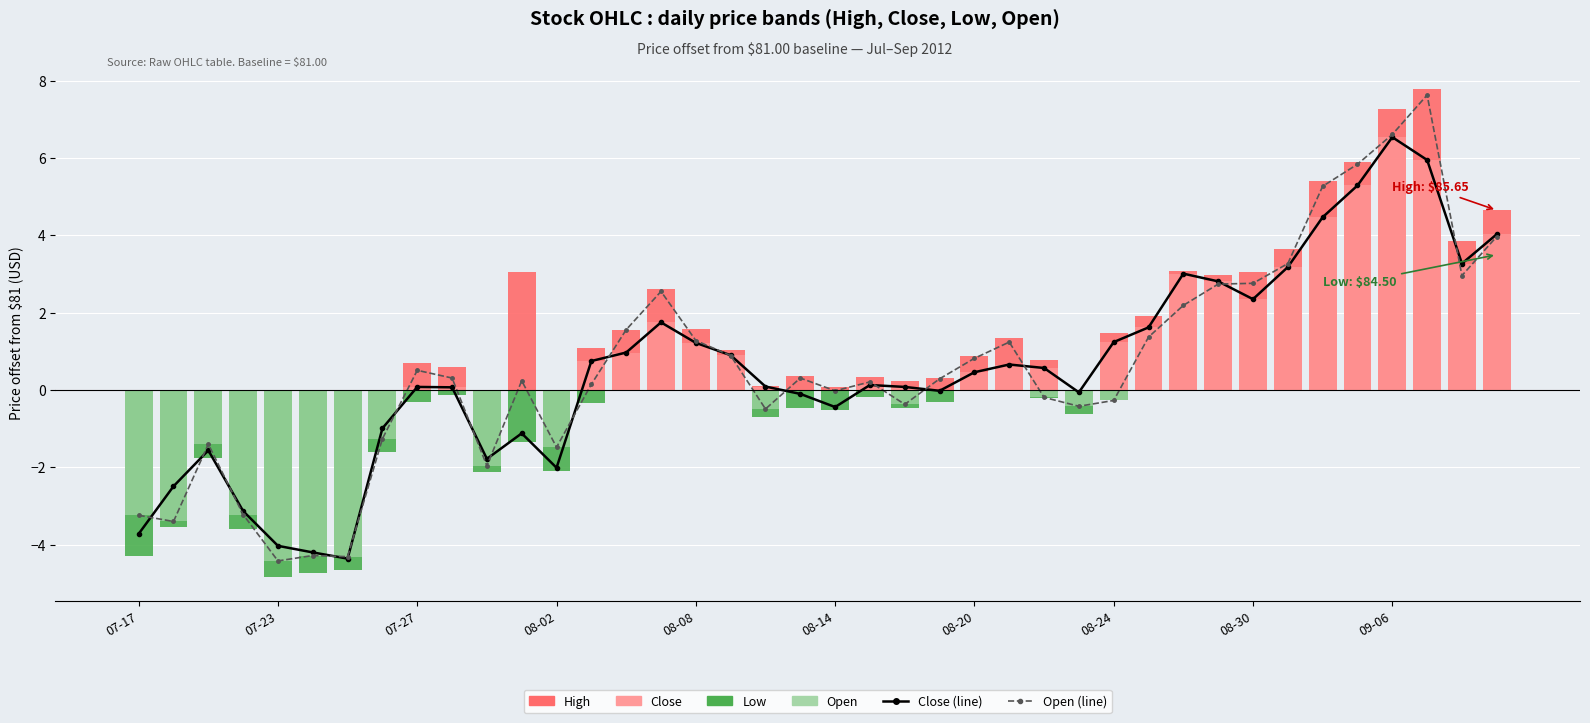

What is the greatest value displayed?

7.8